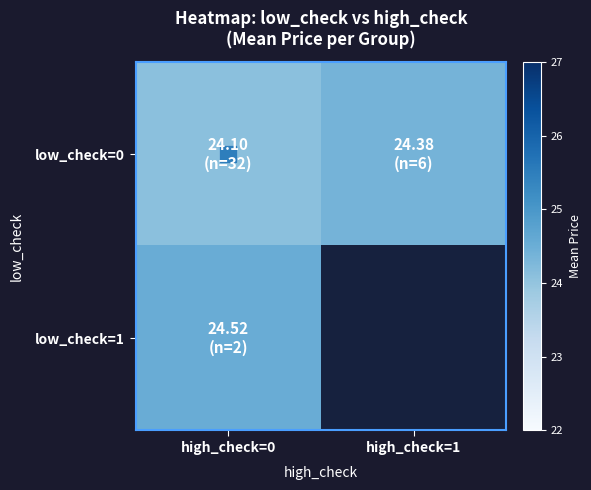

What is the total value across all series at high_check=0?

48.6